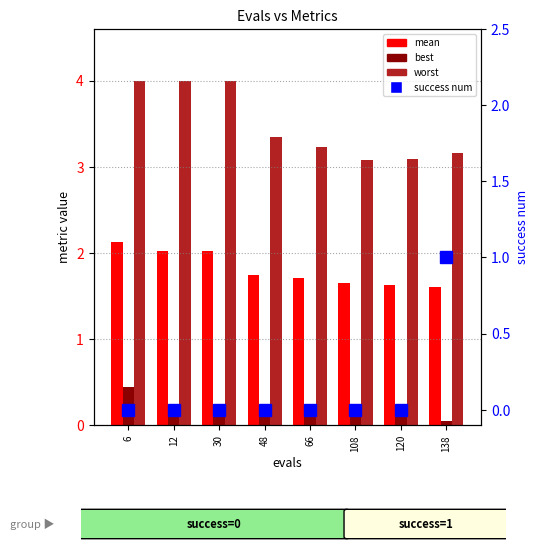

What are all the series names shown in the legend?

mean, best, worst, success num